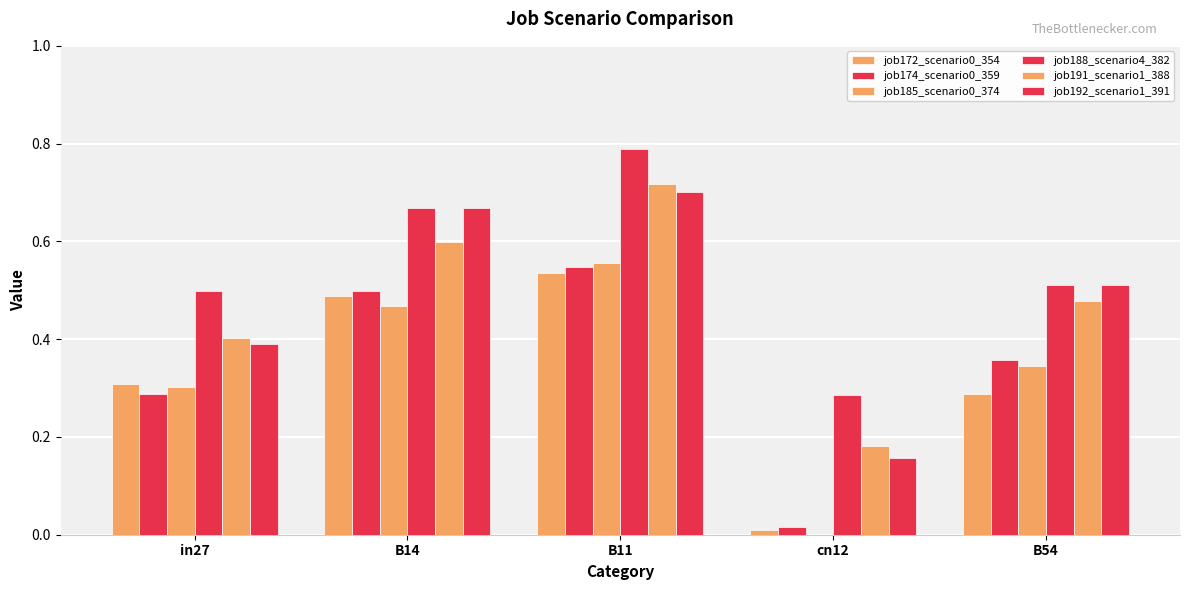

Count the number of data series in this chart.

6